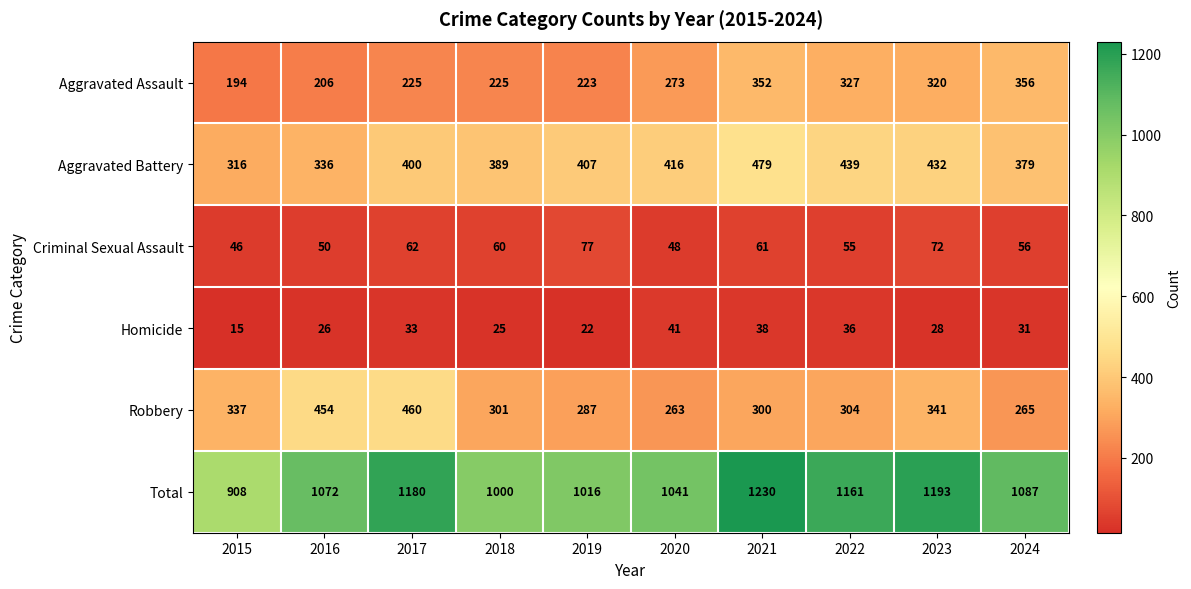

What is the minimum value for Robbery?

263